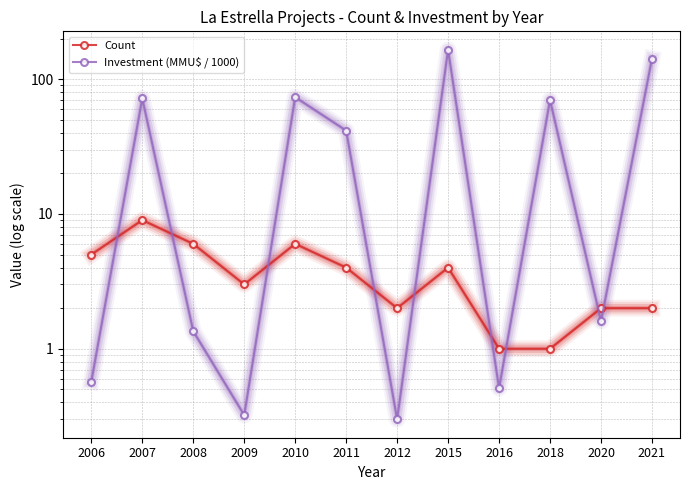

True or false: Investment (MMU$ / 1000) and Count intersect in this chart.

True